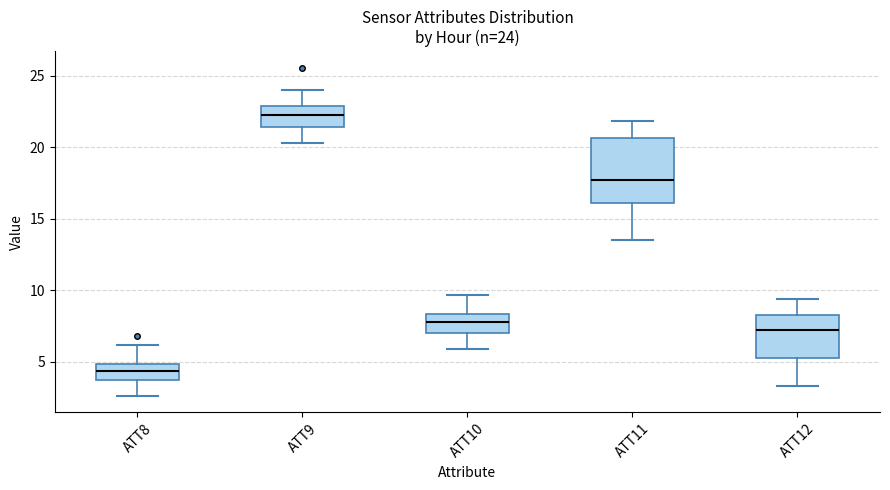

Comparing the boxes themselves (not the whiskers), which one is the tallest?

ATT11